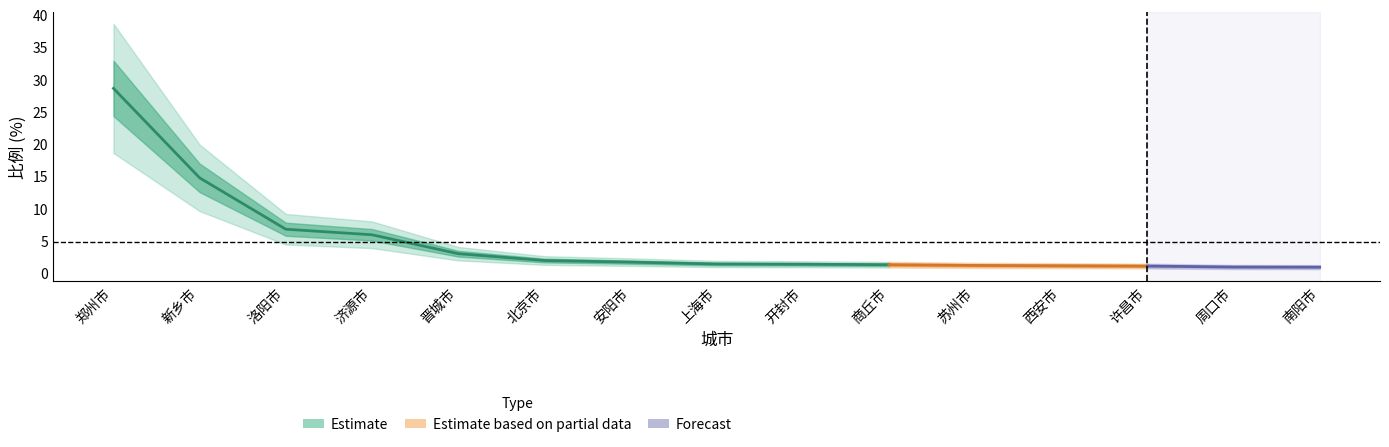

What is the ratio of the value at 商丘市 to the value at 洛阳市?

0.2